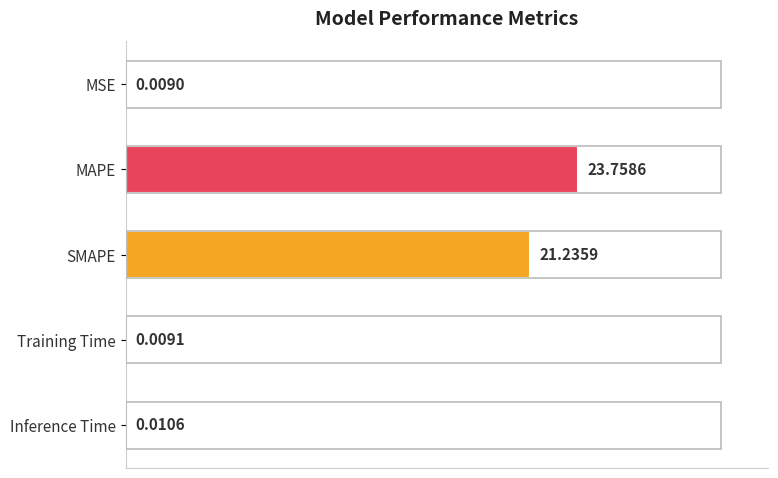

Does the chart contain stacked bars?

No